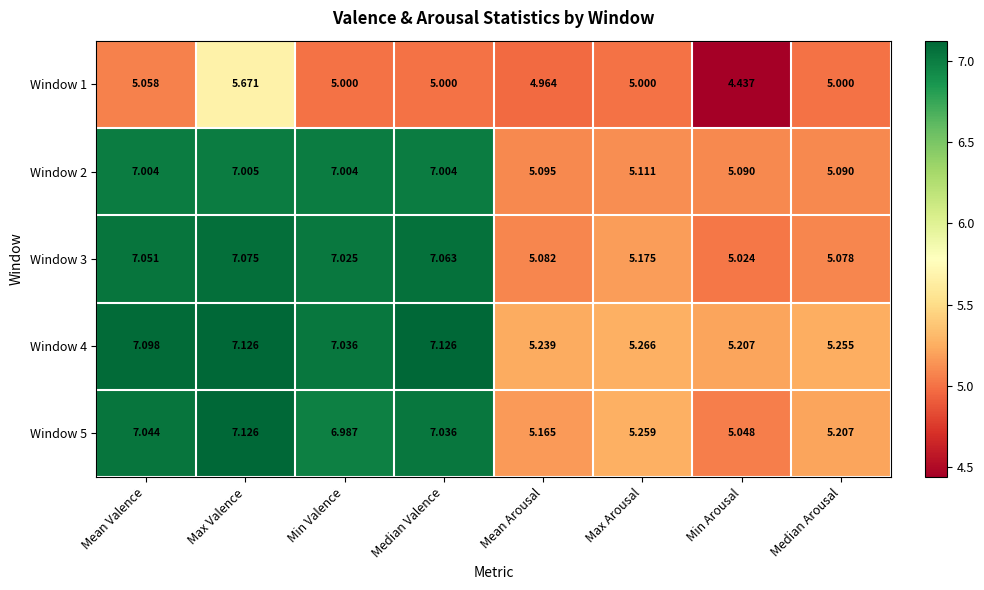

At which category does the chart reach its minimum across all series?

Min Arousal